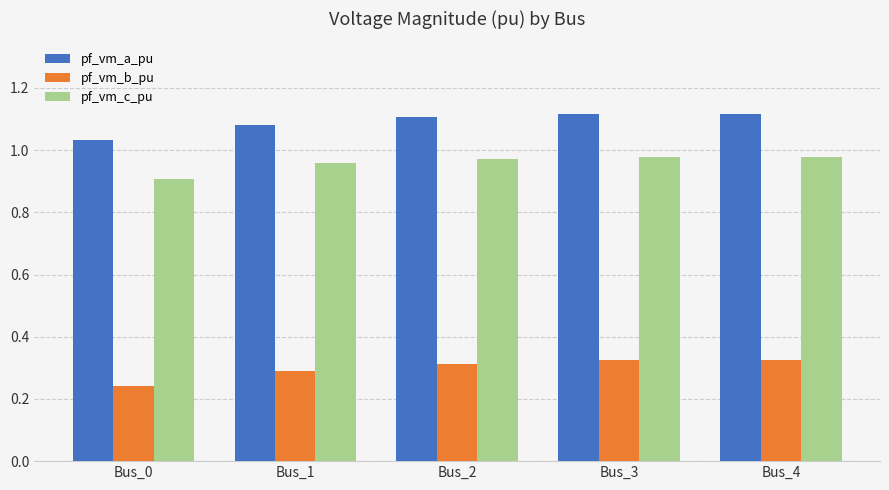

At which label does pf_vm_b_pu reach its minimum?

Bus_0